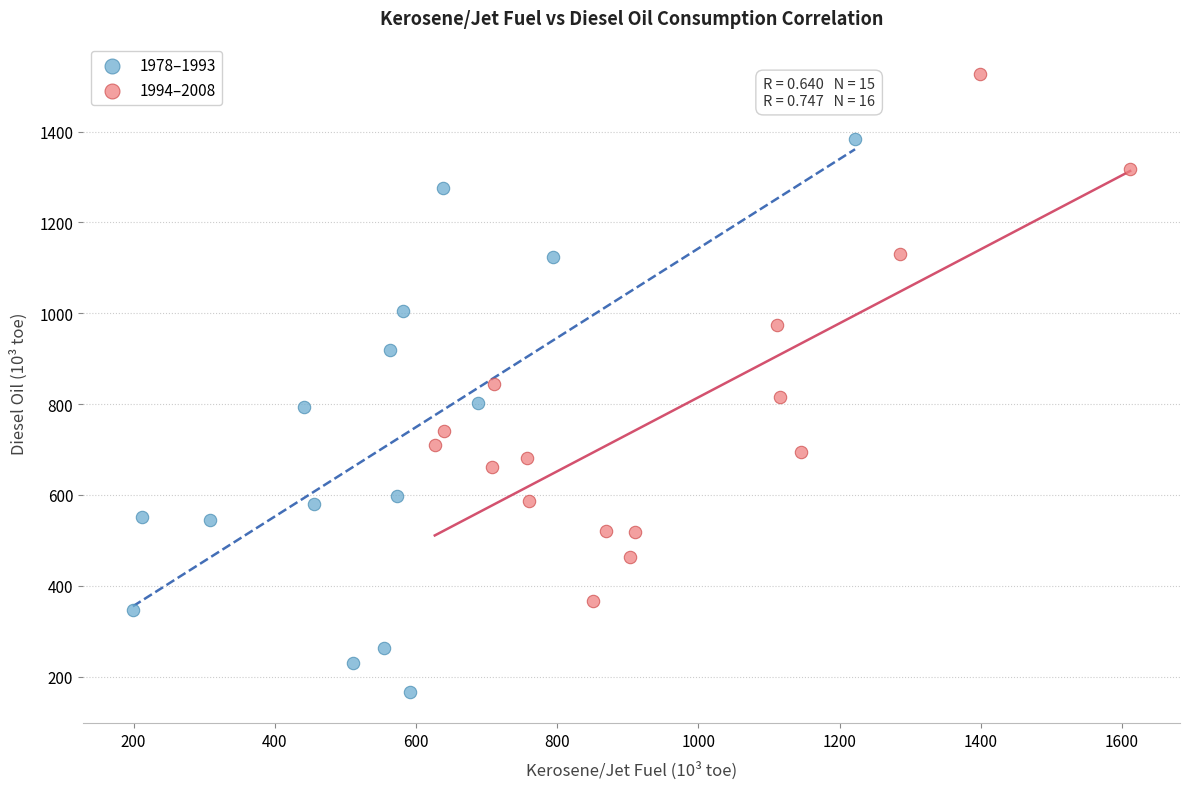

Which series contains the highest Y value?

1994–2008